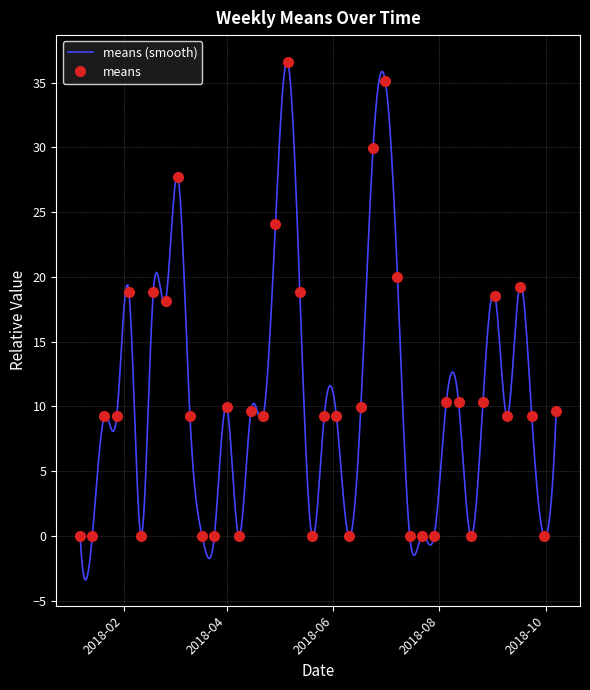

Between 2018-09-02 and 2018-09-23, which is larger?

2018-09-02